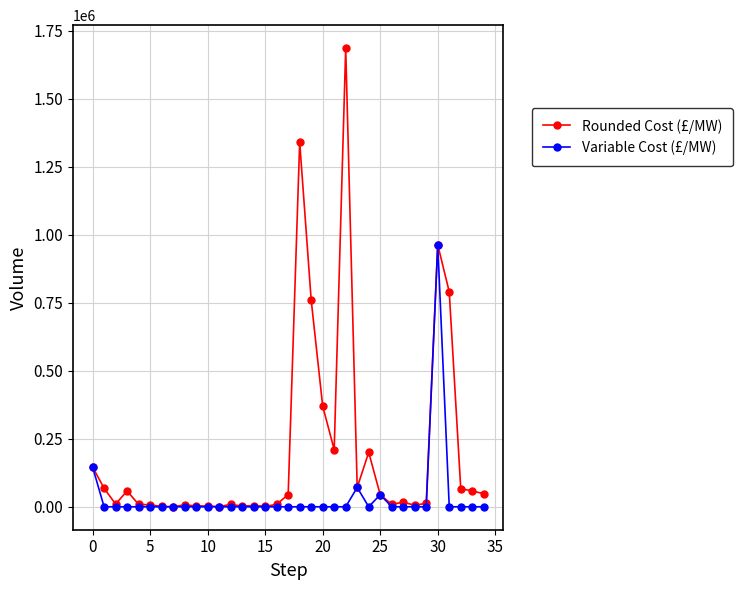

List the series in order of their overall mean, lowest first.

Variable Cost (£/MW), Rounded Cost (£/MW)